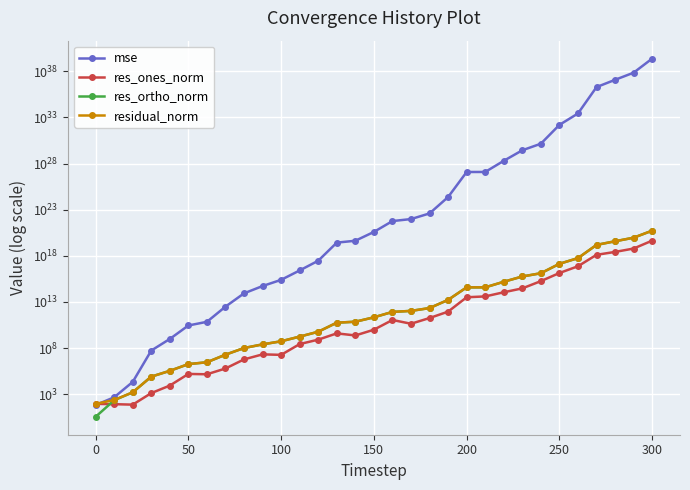

How many values in the residual_norm series exceed 218276609544?

16